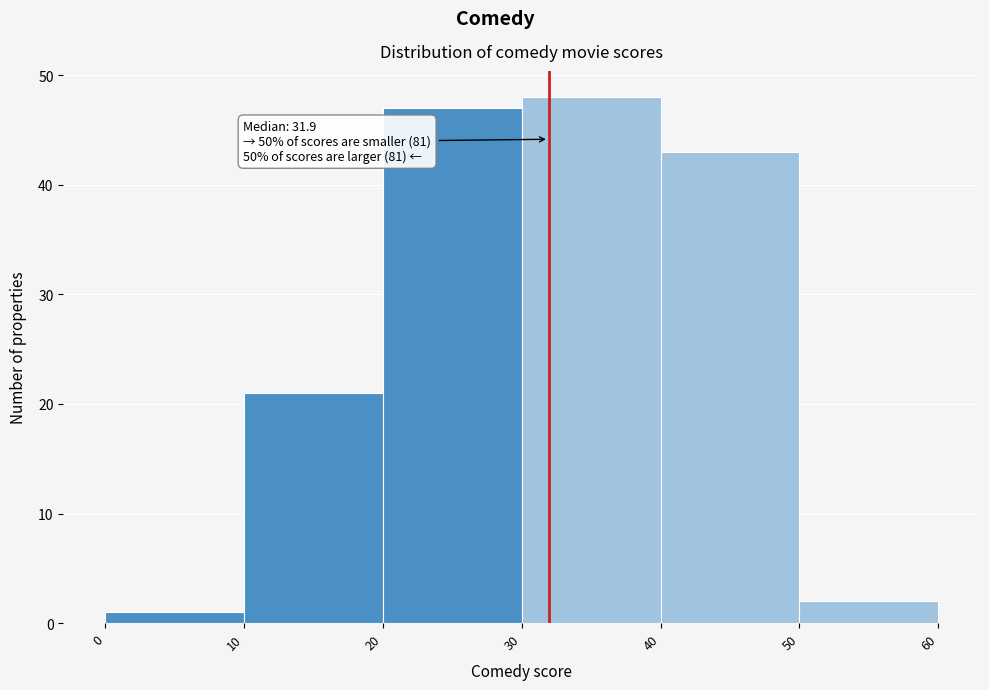

Over which range of the x-axis is the bar tallest?

30 to 40